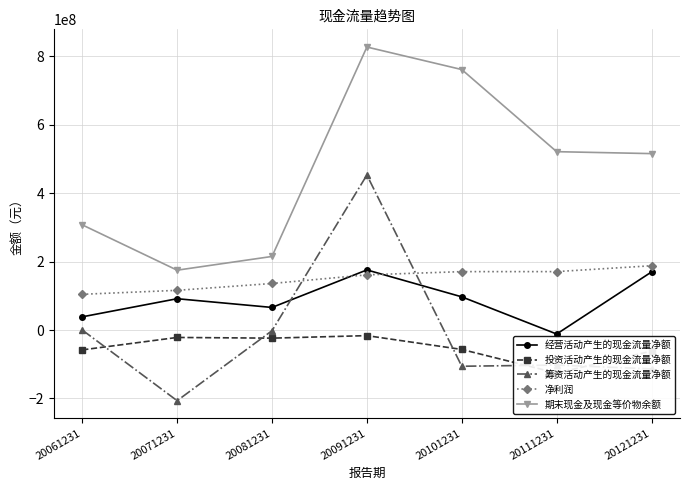

How many intersections are there between 筹资活动产生的现金流量净额 and 净利润?

2